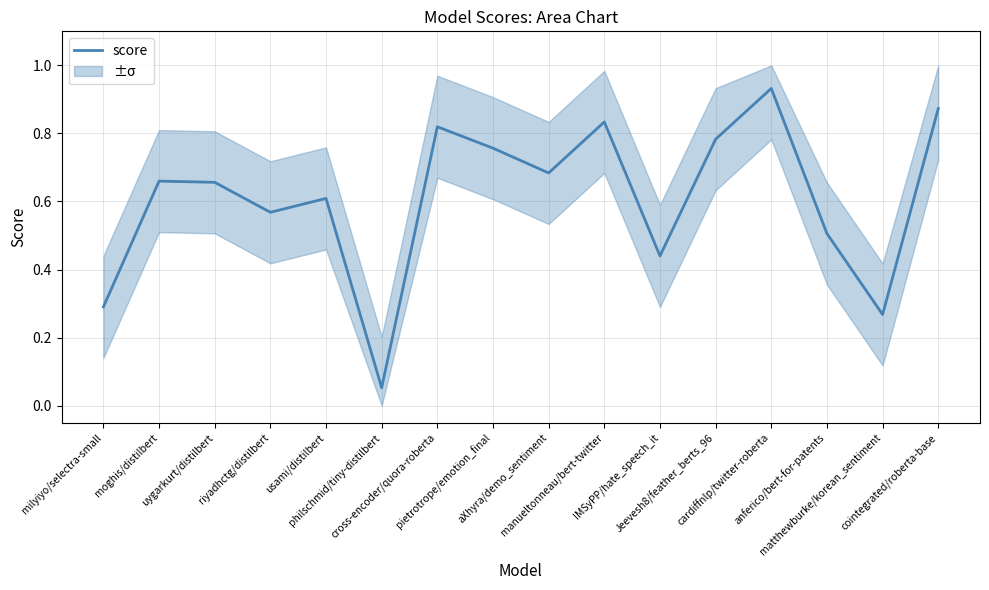

What position from the right is cointegrated/roberta-base?

1